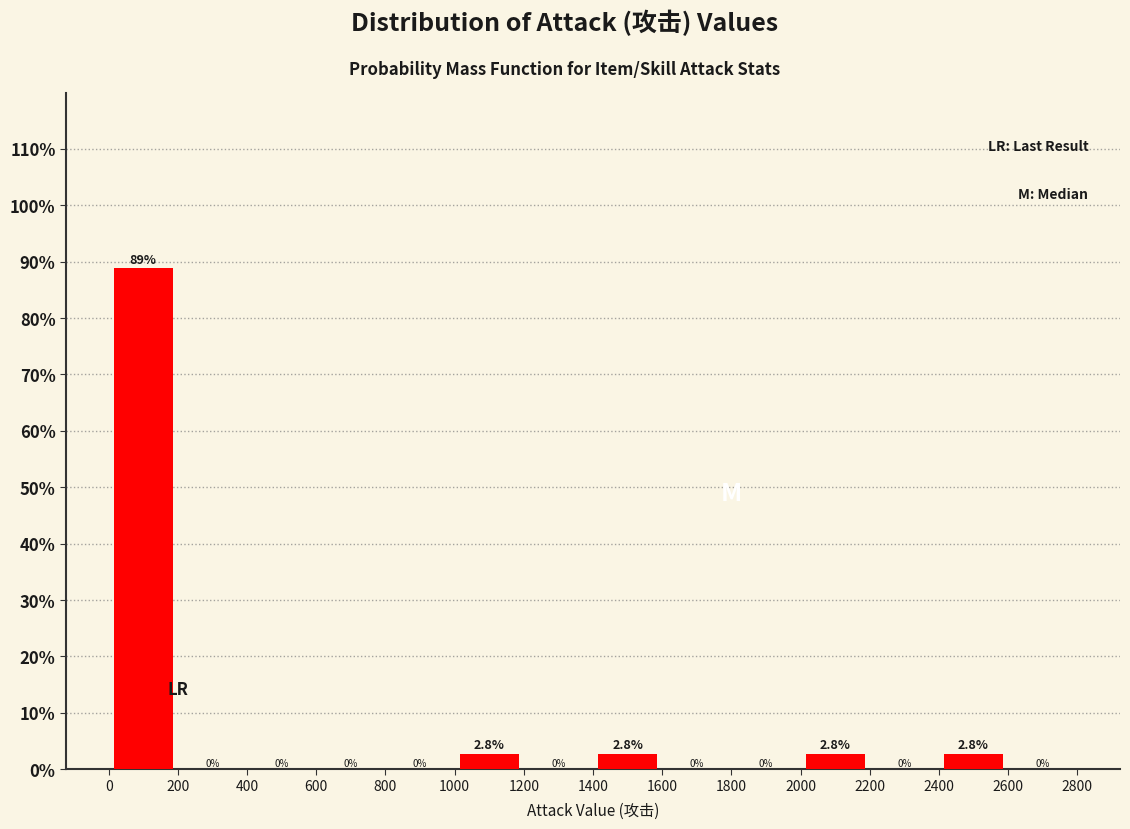

Reading left to right, list every bar in this chart as the range it spans on the x-axis followed by its height.

0 to 200: 88.9
200 to 400: 0.0
400 to 600: 0.0
600 to 800: 0.0
800 to 1000: 0.0
1000 to 1200: 2.8
1200 to 1400: 0.0
1400 to 1600: 2.8
1600 to 1800: 0.0
1800 to 2000: 0.0
2000 to 2200: 2.8
2200 to 2400: 0.0
2400 to 2600: 2.8
2600 to 2800: 0.0